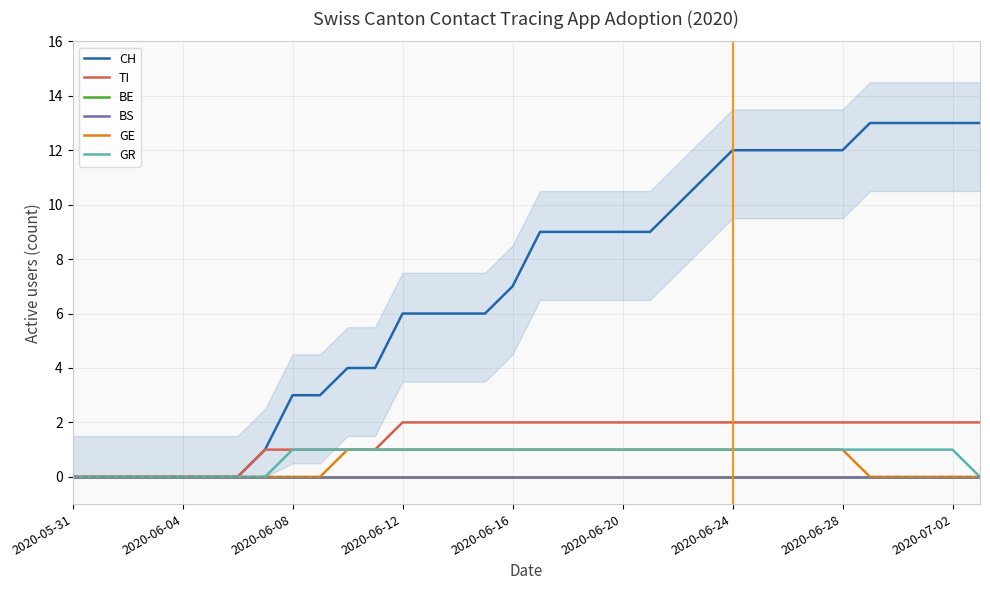

True or false: GE and TI cross at least once.

False